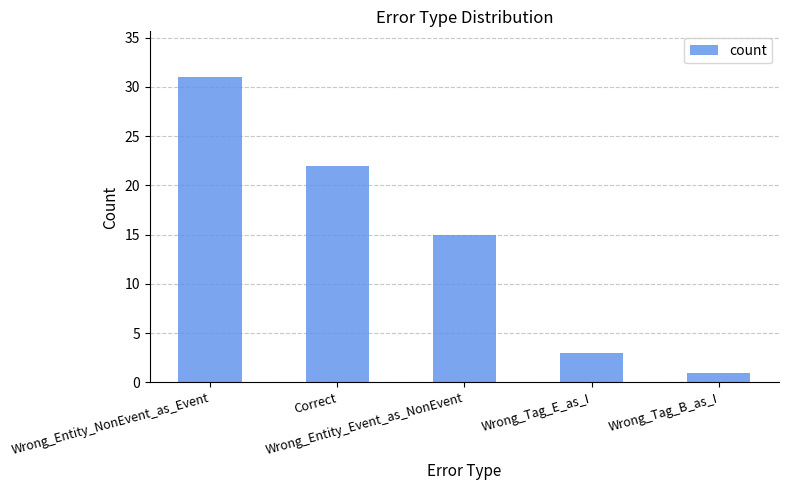

Reading left to right, what are all the values shown in this chart?

Wrong_Entity_NonEvent_as_Event=31	Correct=22	Wrong_Entity_Event_as_NonEvent=15	Wrong_Tag_E_as_I=3	Wrong_Tag_B_as_I=1